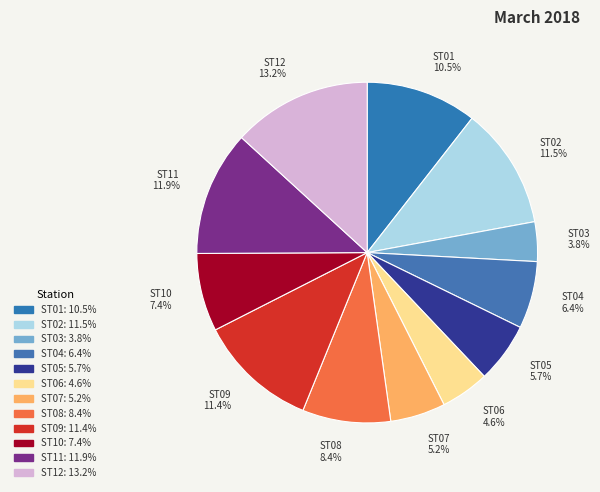

Between ST01 and ST10, which is larger?

ST01